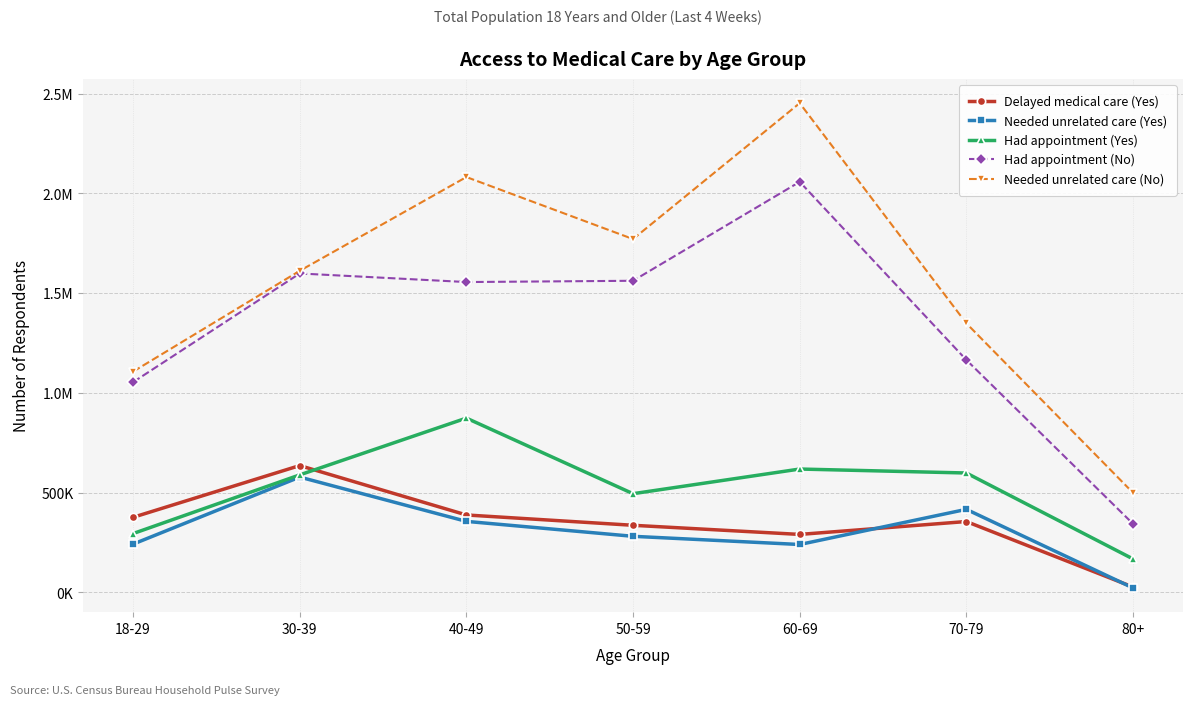

Which series changed the most between 40-49 and 70-79?

Needed unrelated care (No)